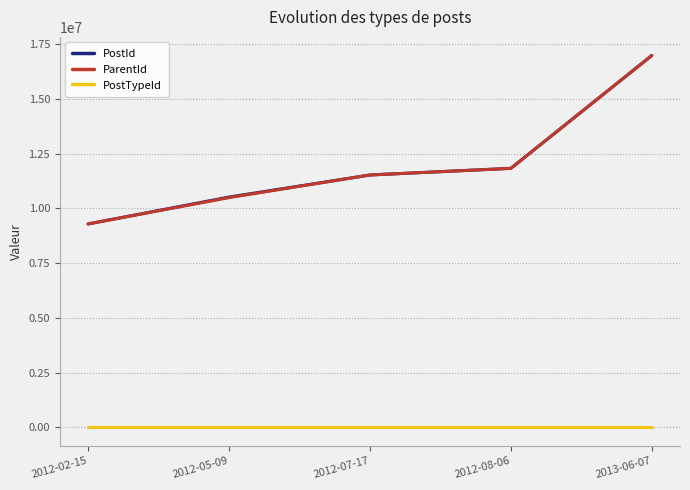

What is the highest value of the PostId series?

16983528